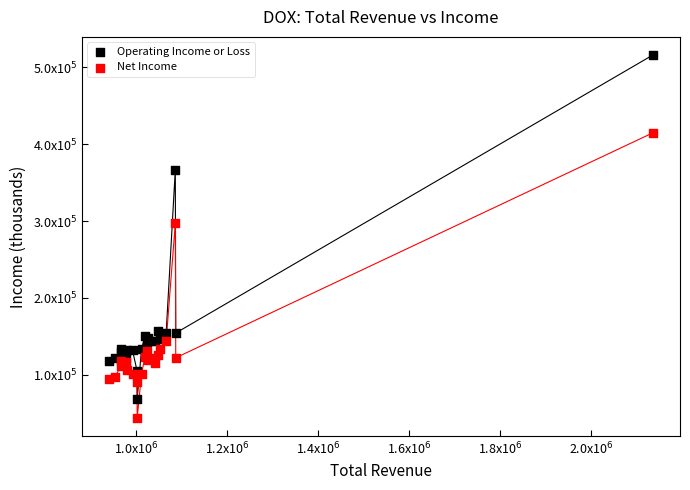

What are all the series names shown in the legend?

Operating Income or Loss, Net Income